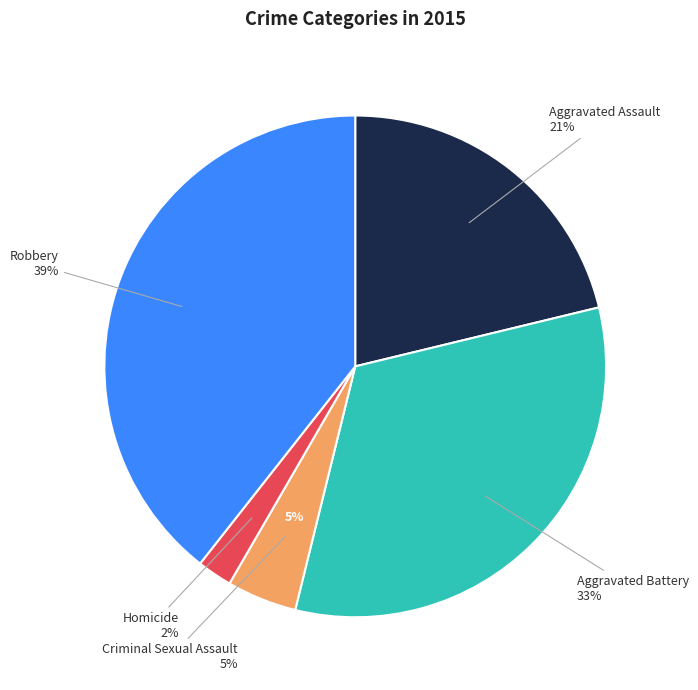

Combined, what portion of the pie is Aggravated Assault and Homicide?

23.5%